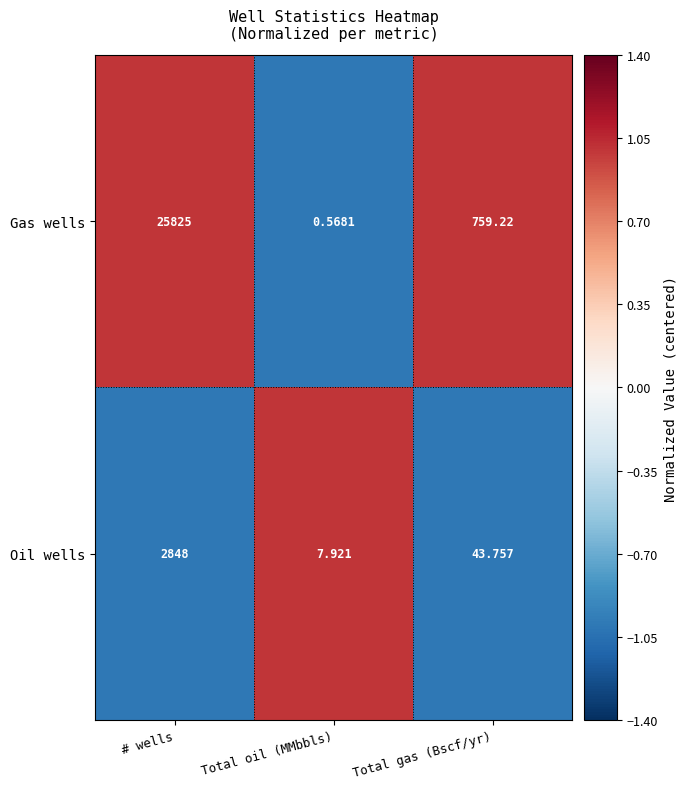

Rank the series at Total oil (MMbbls) from highest to lowest value.

Oil wells, Gas wells